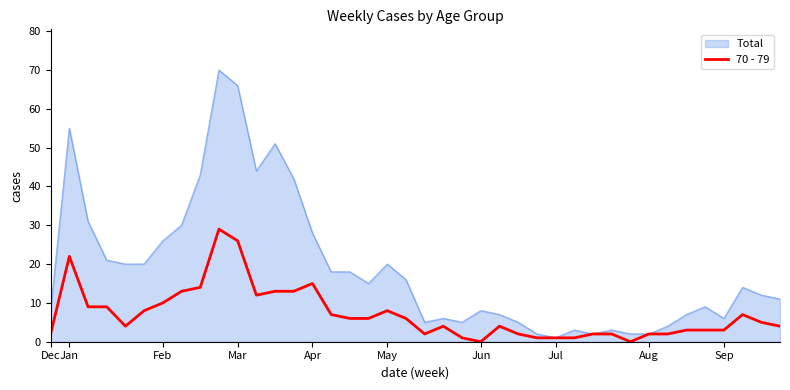

Which series has the largest range (max minus min)?

Total